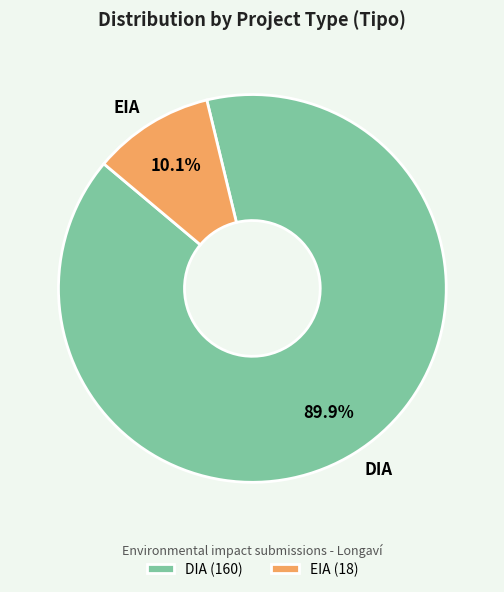

What percentage do EIA and DIA together represent?

100.0%